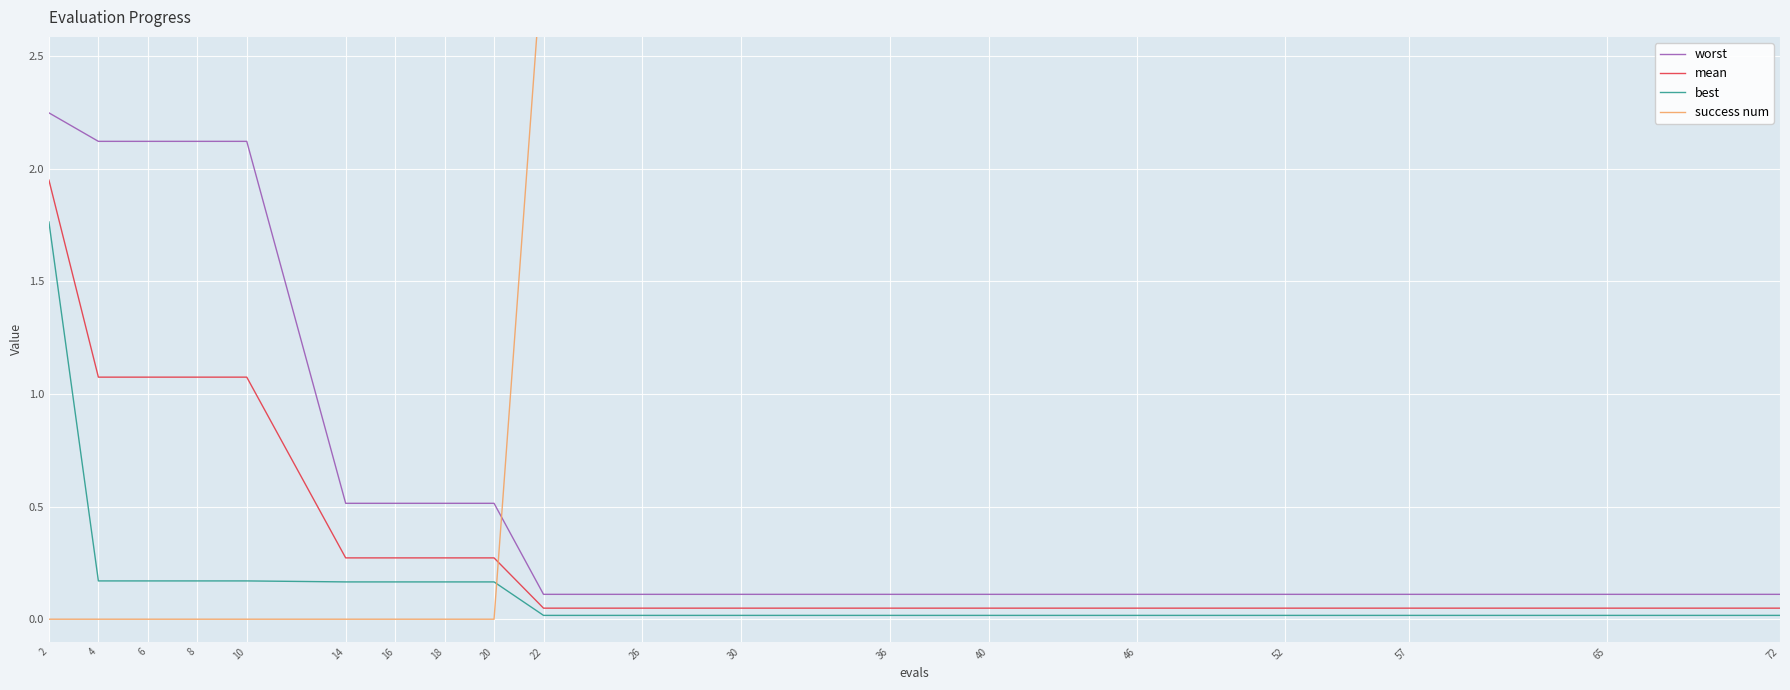

How many lines are shown in the chart?

4